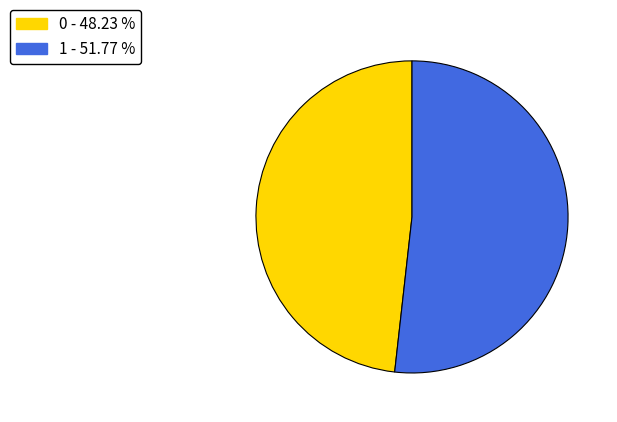

Rank the categories by value from lowest to highest.

0, 1